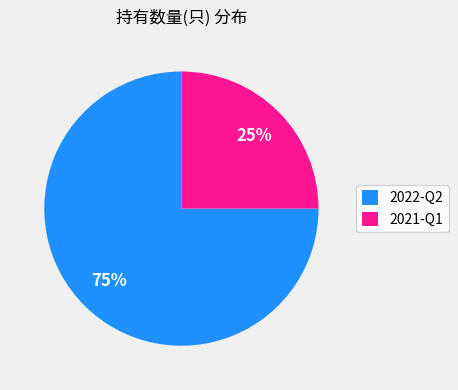

Which slice is the largest?

2022-Q2